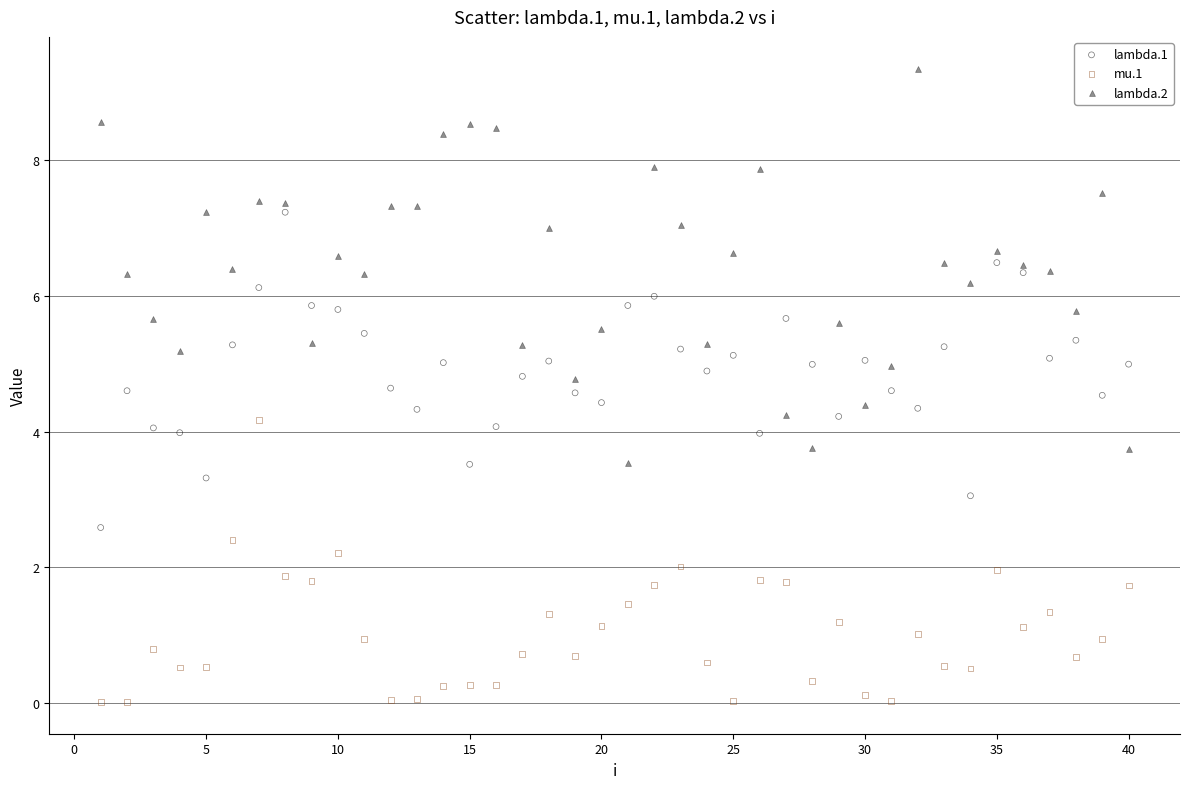

Which series has the widest spread of Y values?

lambda.2